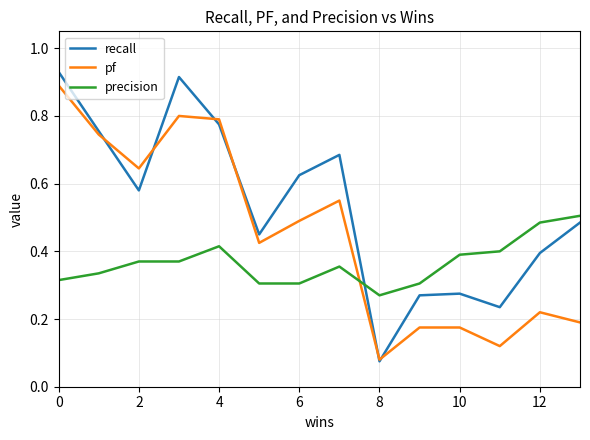

Which series has the largest range (max minus min)?

recall